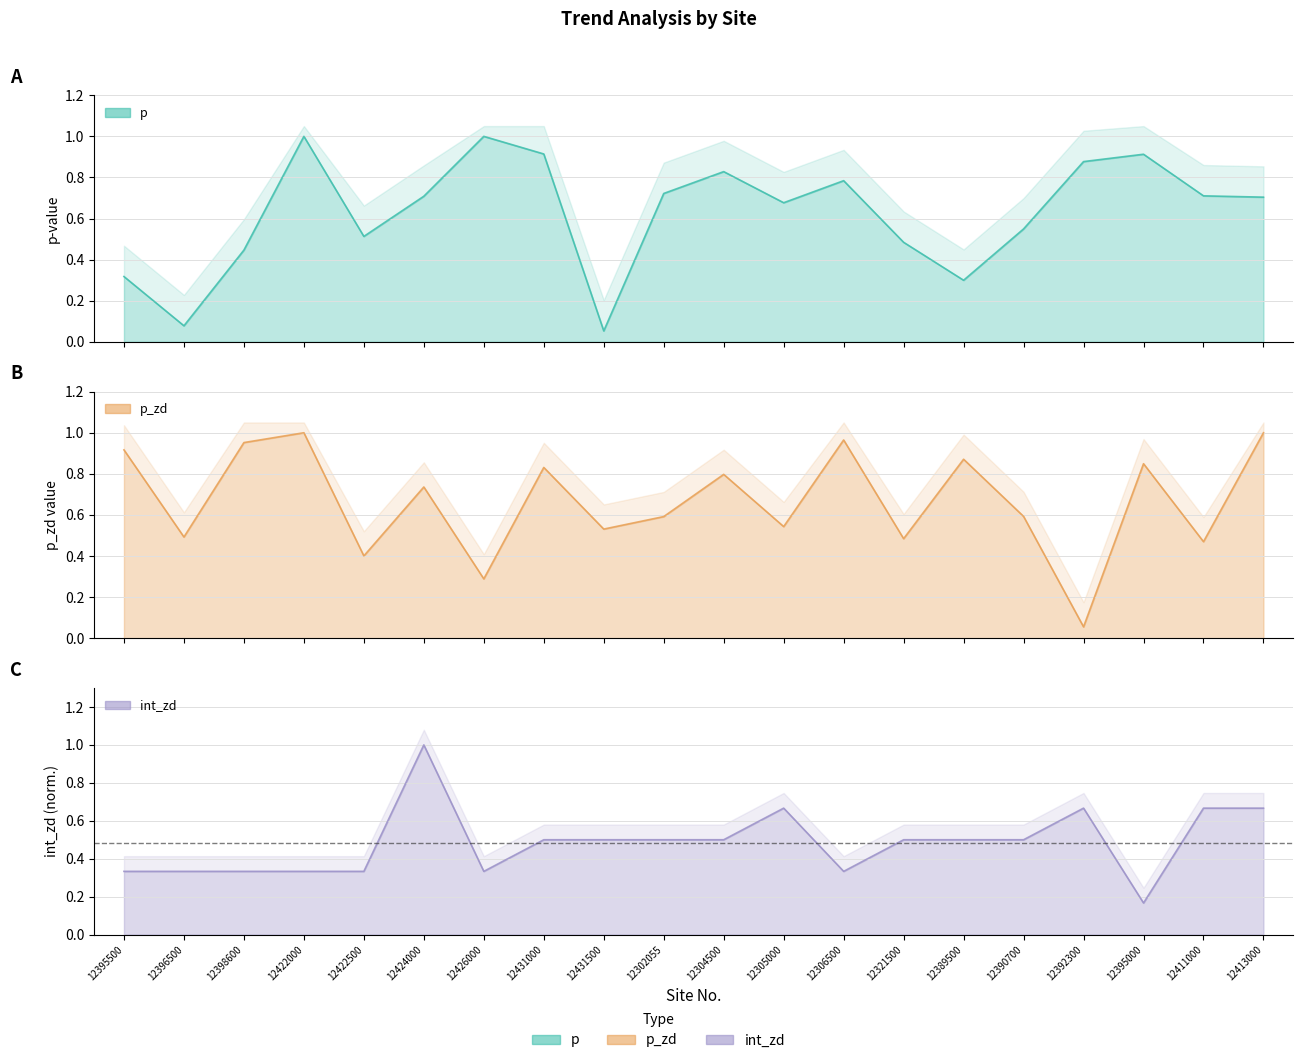

Which category has the lowest value across all series?

12431500